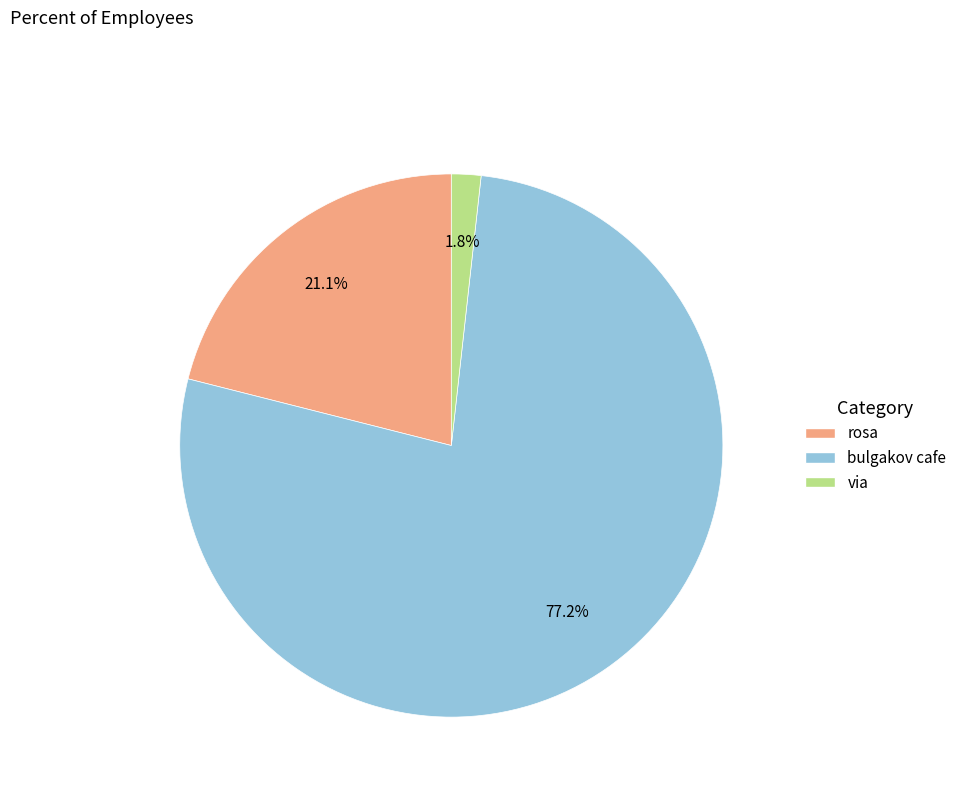

Combined, do via and rosa account for over 50%?

No